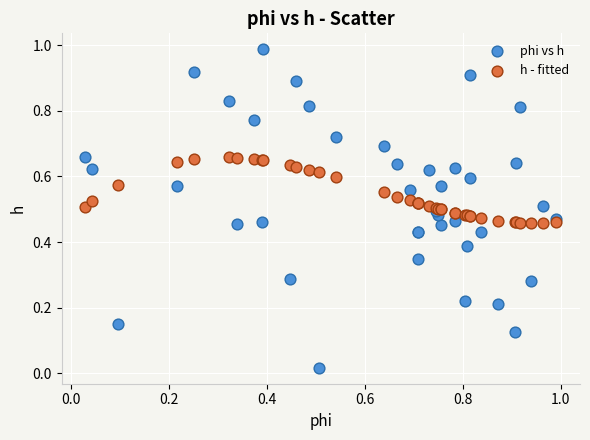

Which series contains the highest Y value?

phi vs h